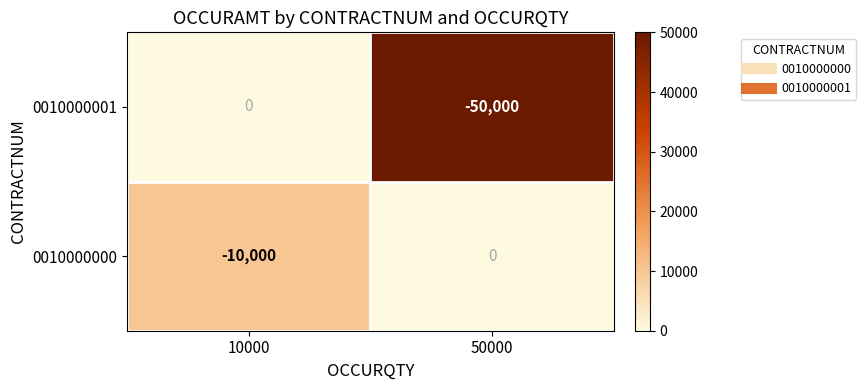

At which category is the sum across all series the highest?

10000